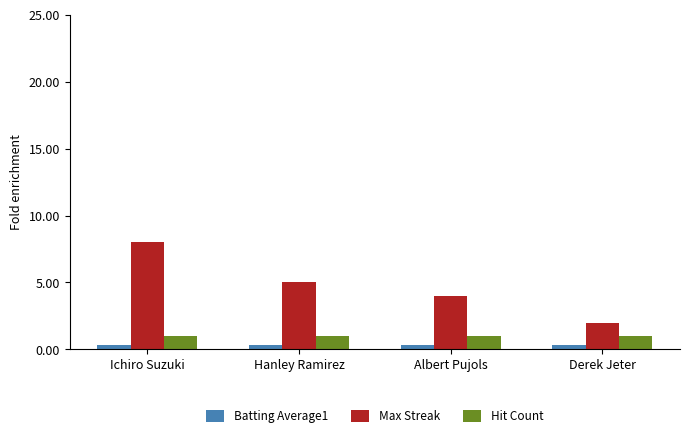

True or false: Batting Average1 has a value of 0.3 at Albert Pujols.

True